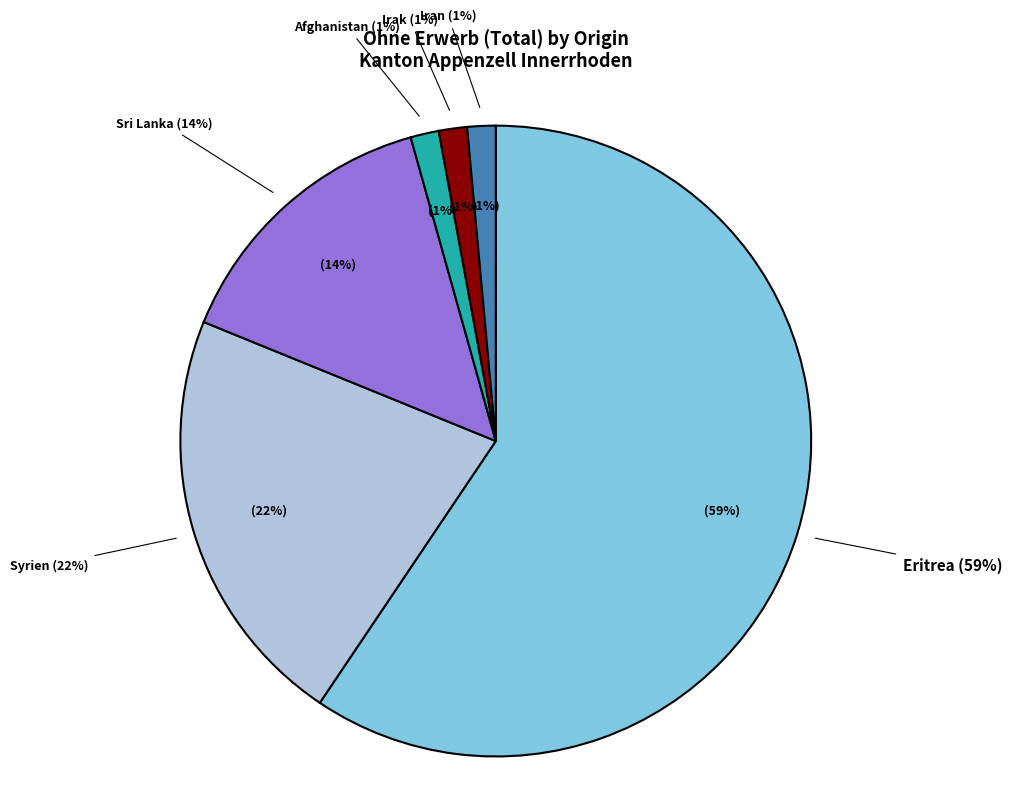

To the nearest percent, what portion does Eritrea represent?

59%